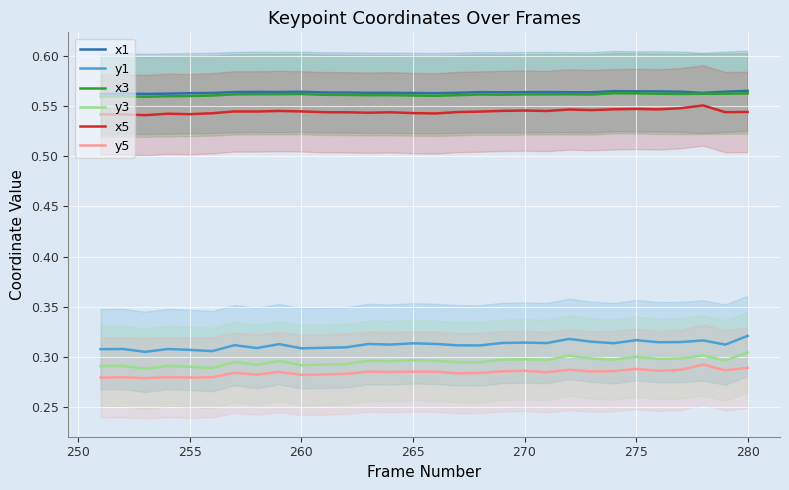

What is the highest value of the x1 series?

0.6